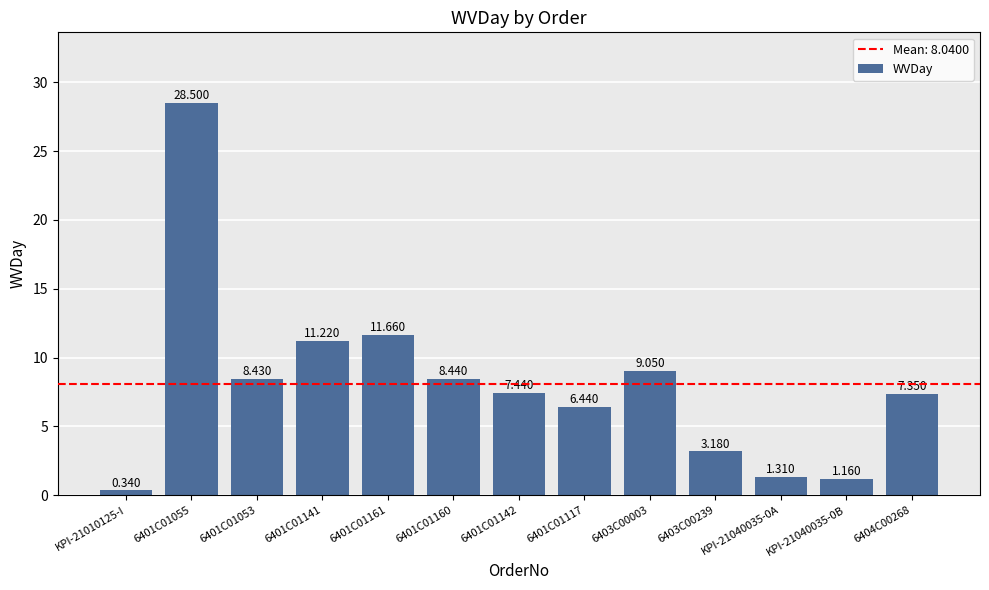

Rank the categories by value from lowest to highest.

KPI-21010125-I, KPI-21040035-0B, KPI-21040035-0A, 6403C00239, 6401C01117, 6404C00268, 6401C01142, 6401C01053, 6401C01160, 6403C00003, 6401C01141, 6401C01161, 6401C01055